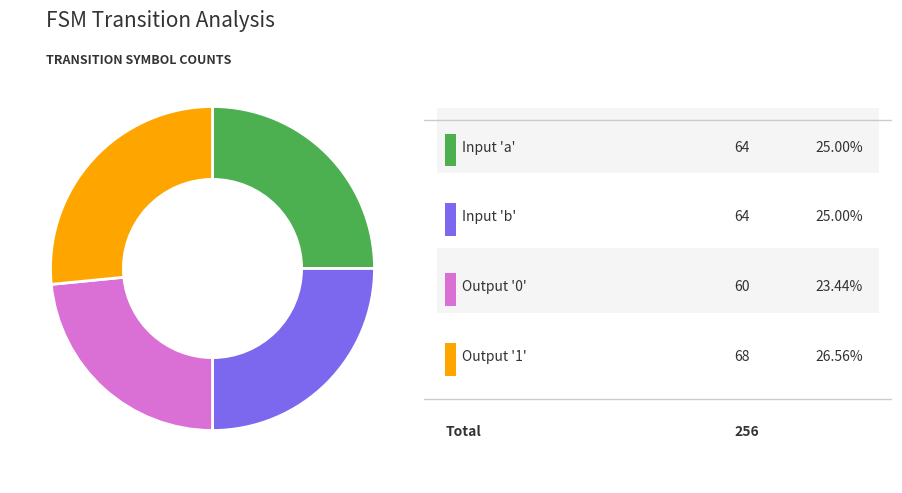

How many segments does this pie chart have?

4